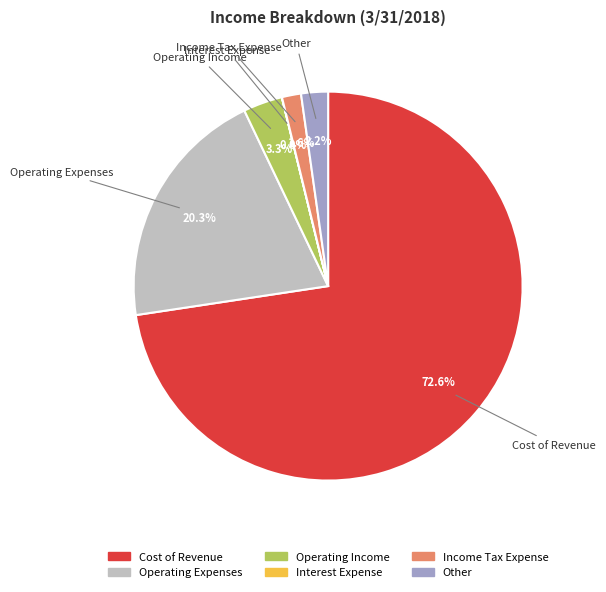

Is Cost of Revenue the majority of the pie?

Yes